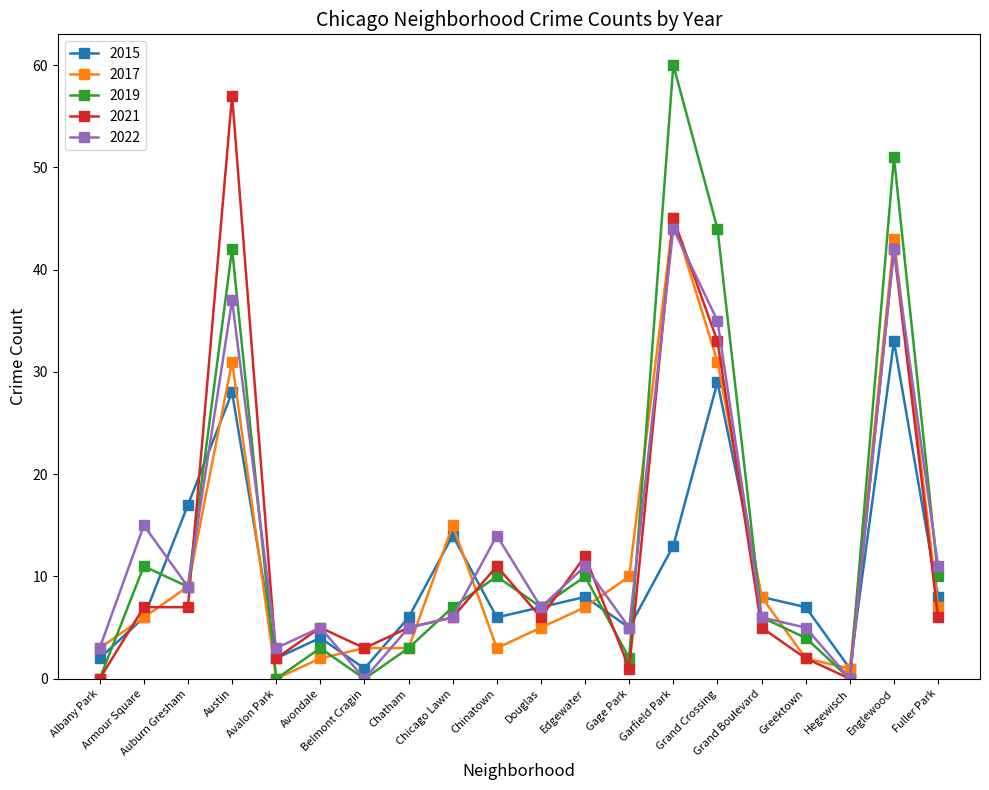

At which label does 2021 first exceed 6?

Armour Square